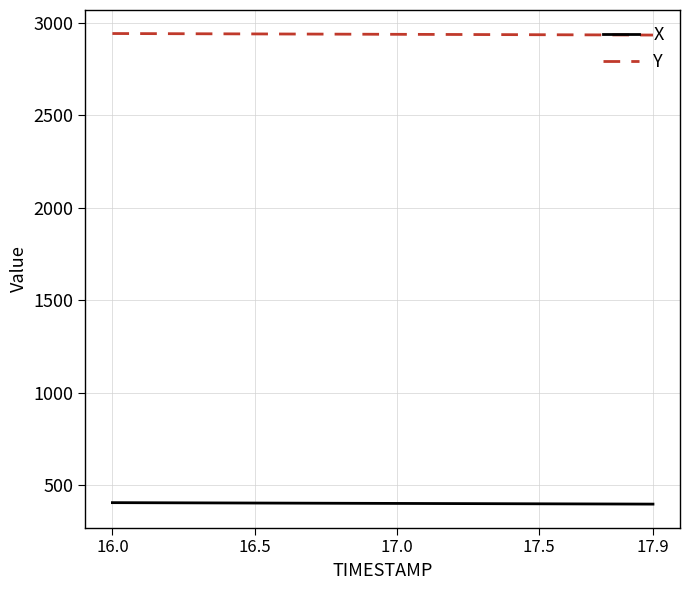

What is the difference between the maximum and minimum values in the Y series?

8.2